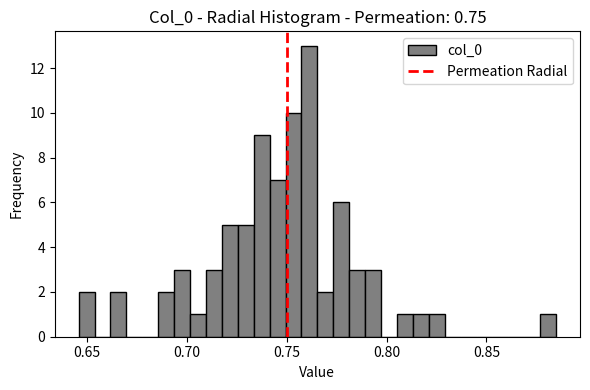

Around what value on the x-axis is the tallest bar? Give the approximate position of its centre, as read against the axis.

0.760